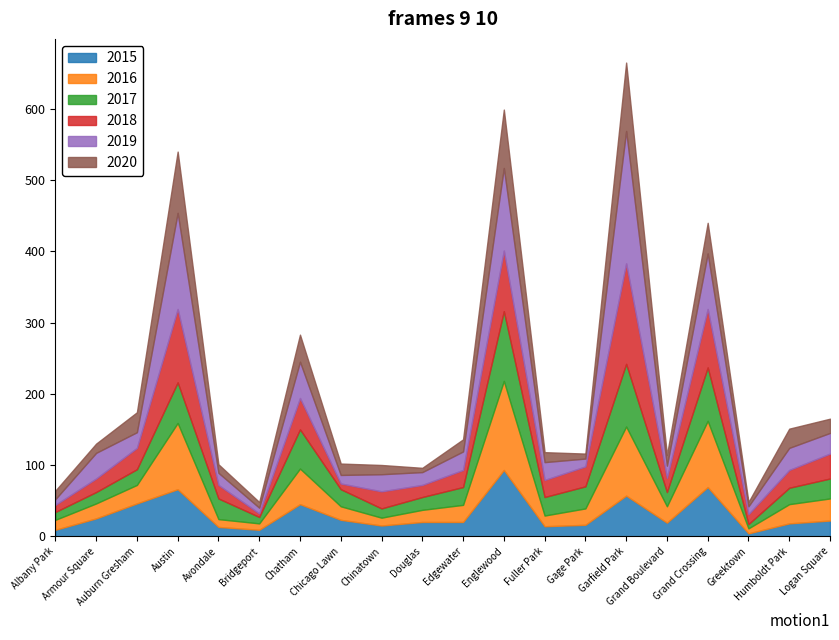

At Armour Square, list the series in order from largest to smallest.

2019, 2015, 2016, 2018, 2017, 2020